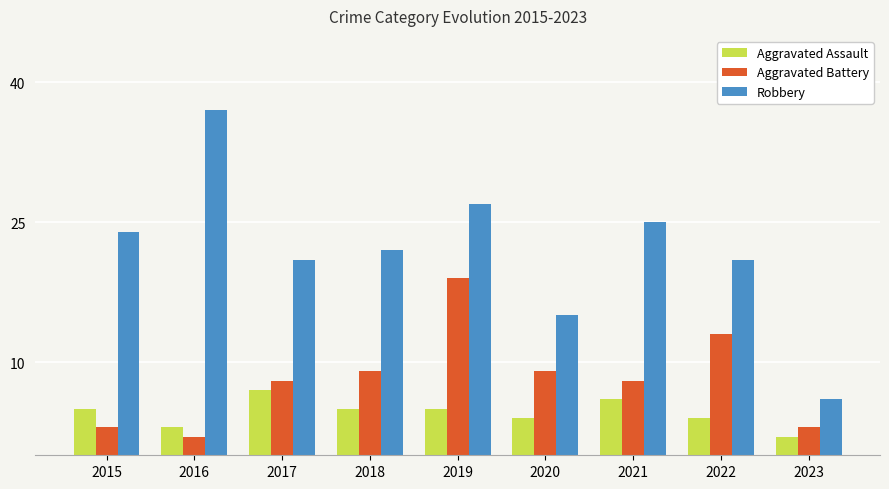

Between 2019 and 2023, which series saw the biggest shift?

Robbery